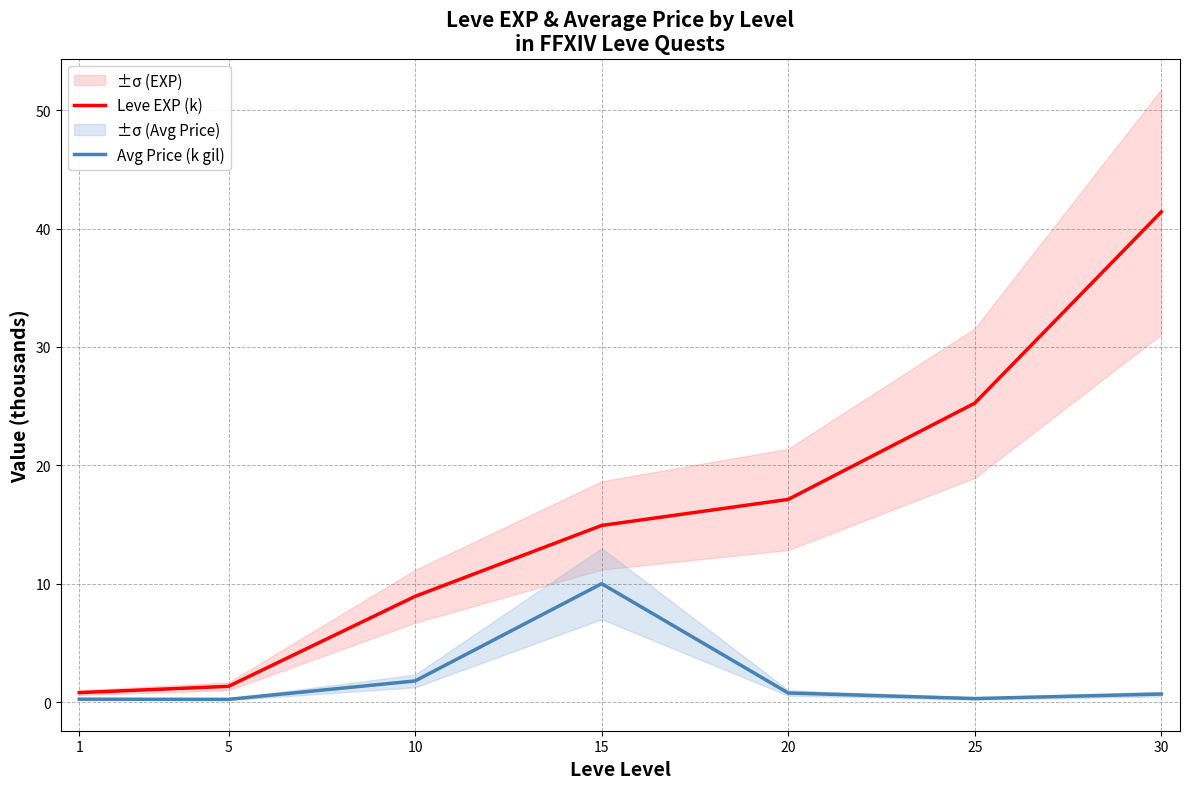

Which series changed the most between 5 and 10?

Leve EXP (k)